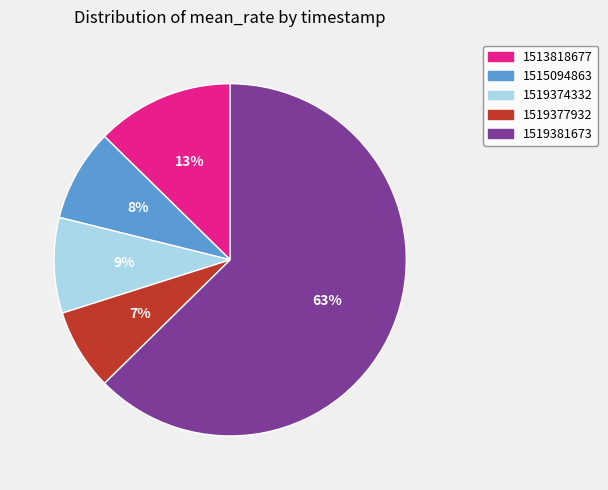

To the nearest percent, what is the difference between the 1519374332 and 1513818677 slice percentages?

4%